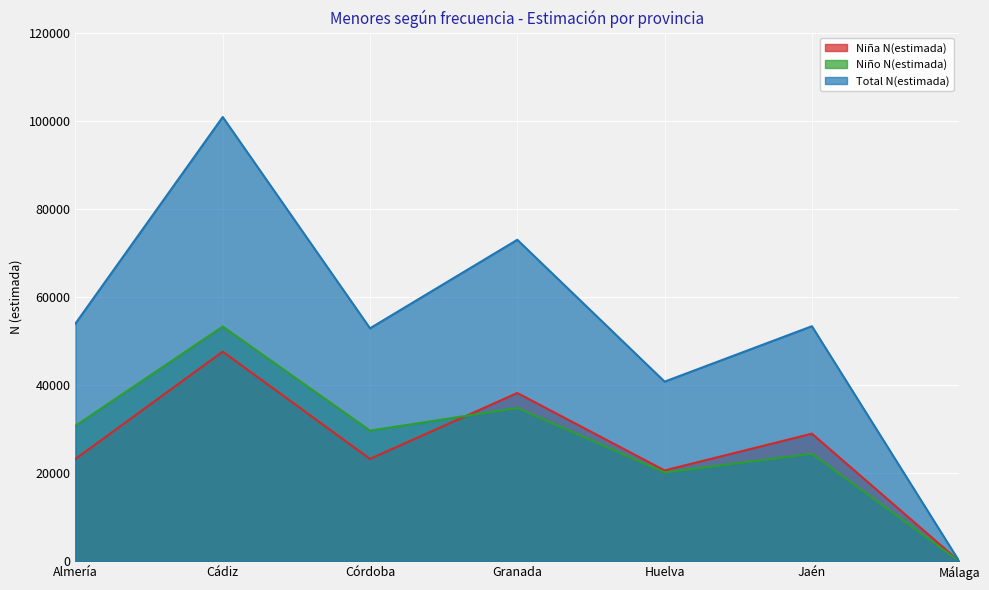

Reading left to right, extract all data points from this chart.

Niña N(estimada): 23210	47571	23228	38187	20609	28954	0
Niño N(estimada): 30738	53276	29646	34783	20157	24394	0
Total N(estimada): 53948	100848	52874	72970	40766	53349	0